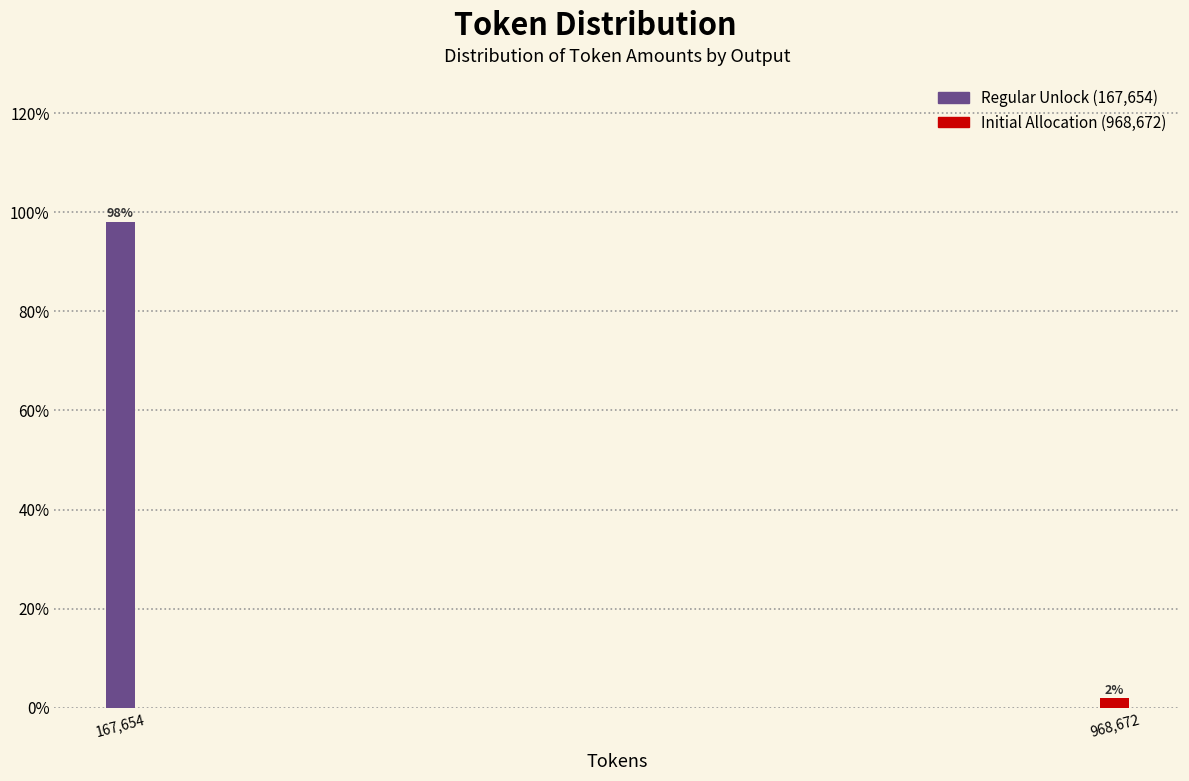

What is the label of the 2nd bar from the left?

968,672